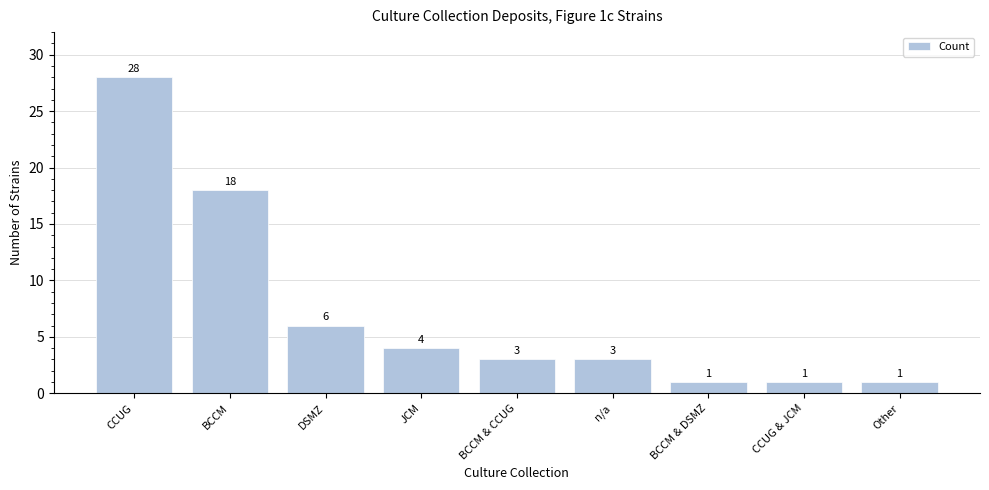

Is it true that the value at CCUG is 28?

True